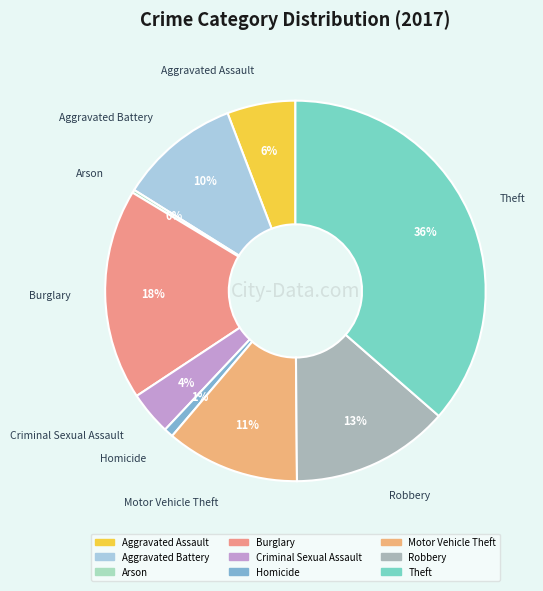

The Aggravated Assault slice represents 1% of the pie. True or false?

False